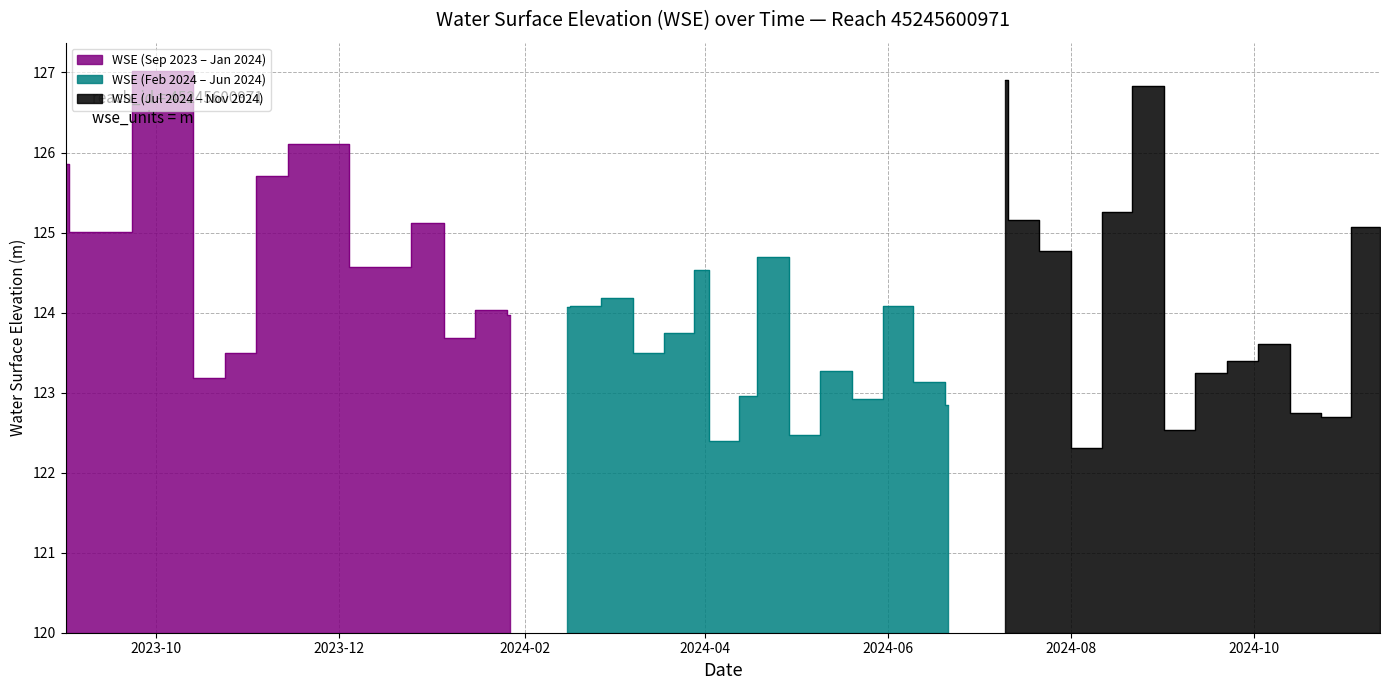

Reading right to left, transcribe all the data shown in this chart.

125.1	122.7	122.7	123.6	123.4	123.2	122.5	126.8	125.3	122.3	124.8	125.2	126.9	122.8	123.1	124.1	122.9	123.3	122.5	124.7	123.0	122.4	124.5	123.7	123.5	124.2	124.1	124.1	124.0	124.0	123.7	125.1	124.6	126.1	125.7	123.5	123.2	127.0	125.0	125.9